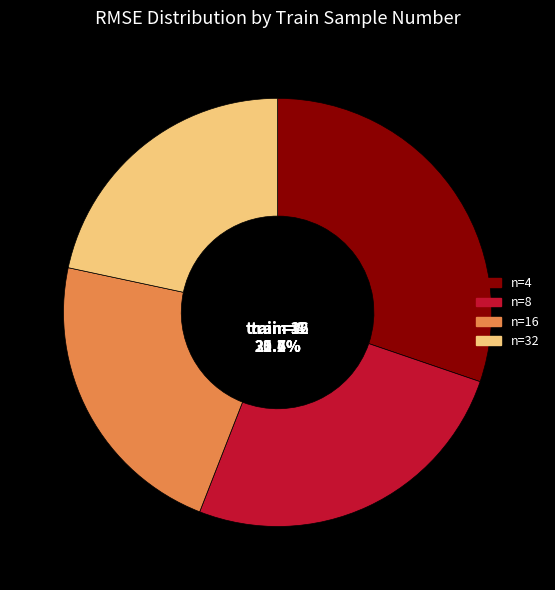

What percentage is the 32 slice, to the nearest percent?

22%